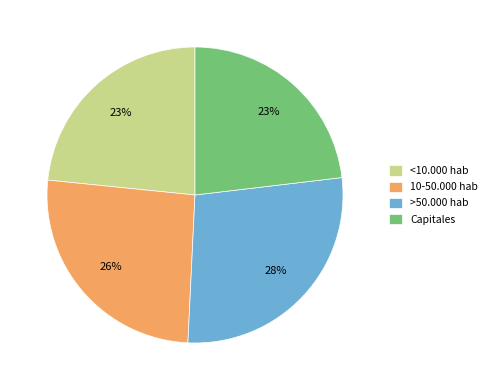

Is it true that 10-50.000 hab is 26% of the pie?

True